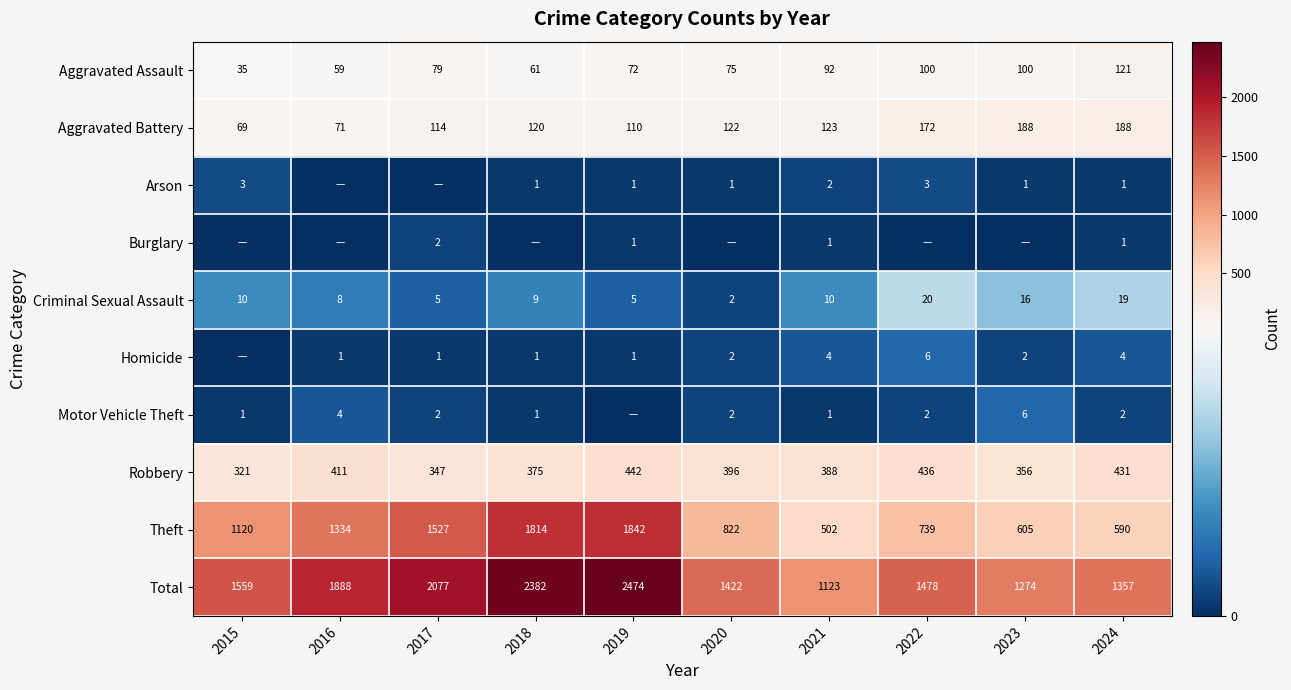

Read the Robbery value at 2021.

388